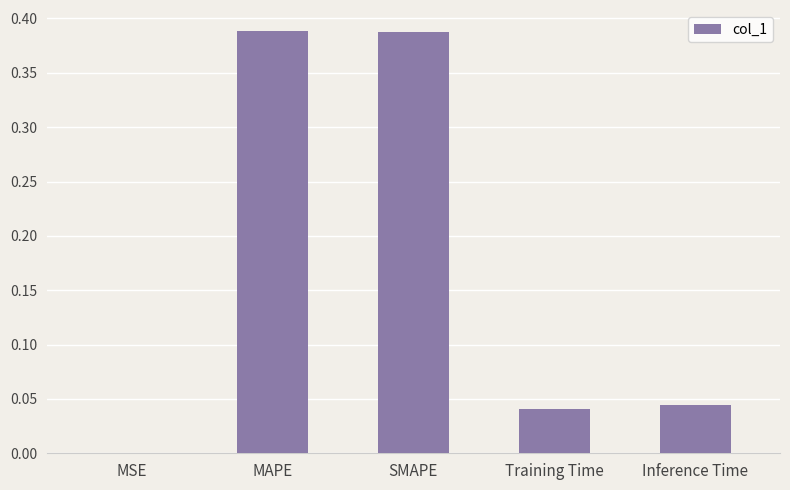

Between Inference Time and SMAPE, which is larger?

SMAPE